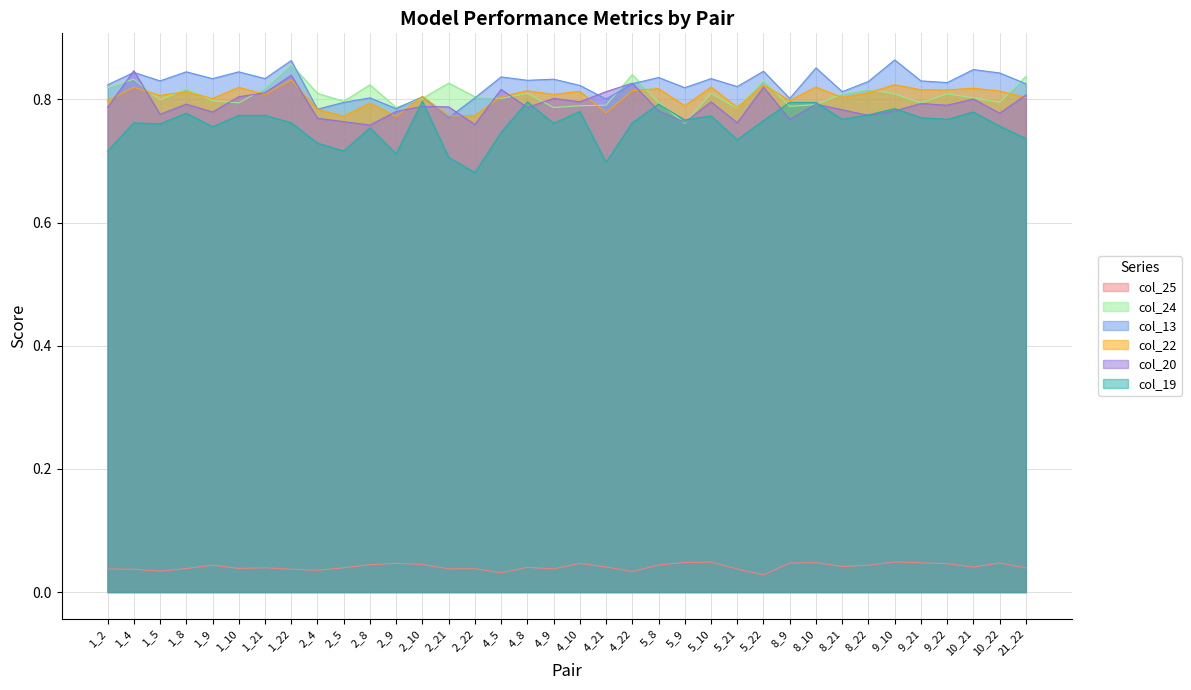

Where is col_20 nearest to the value 0?

2_8